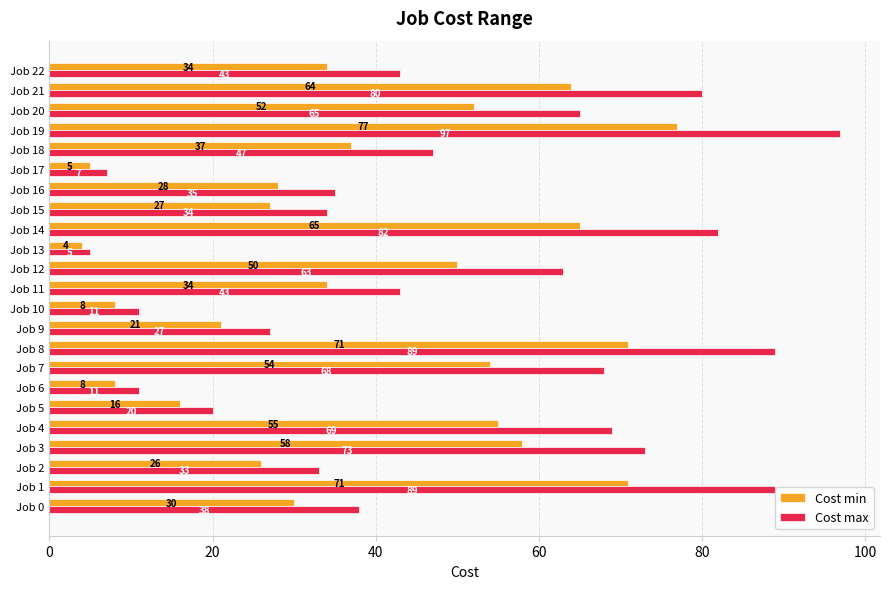

The Cost max series shows 35 at Job 16. True or false?

True